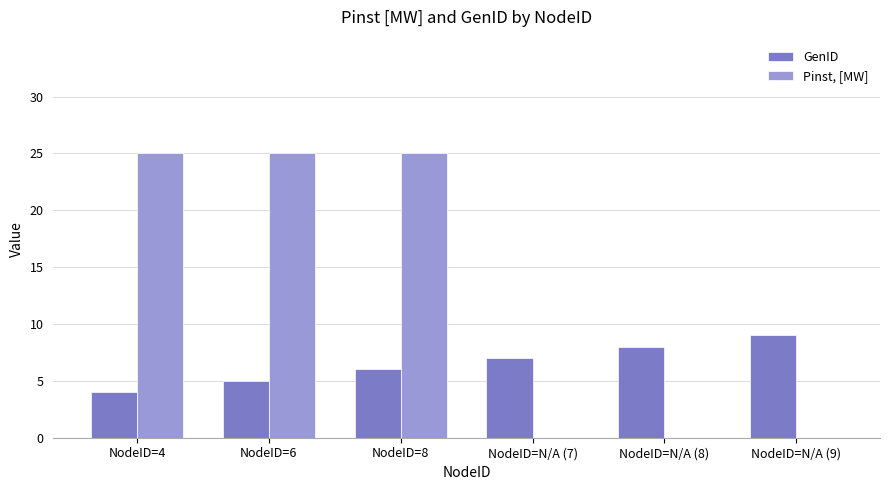

Which series has the widest spread of values?

Pinst, [MW]